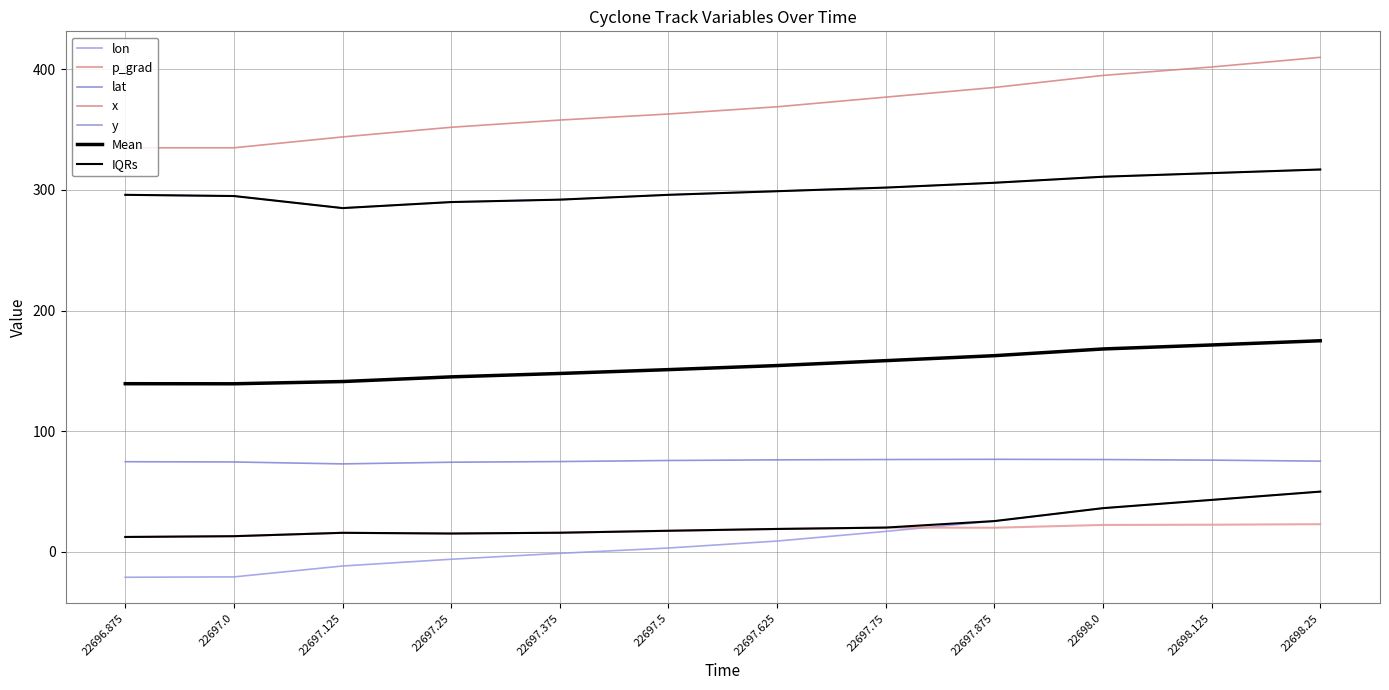

What is the difference between the maximum and minimum values in the y series?

32.0